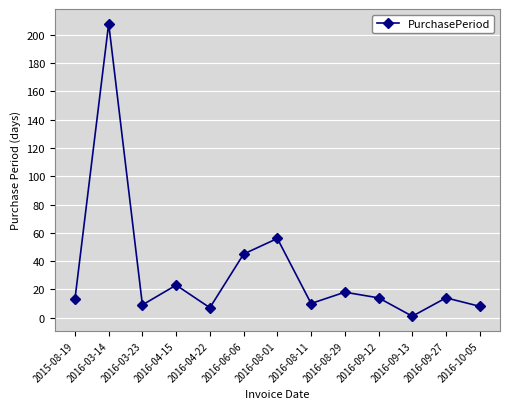

How many categories are shown in the chart?

13